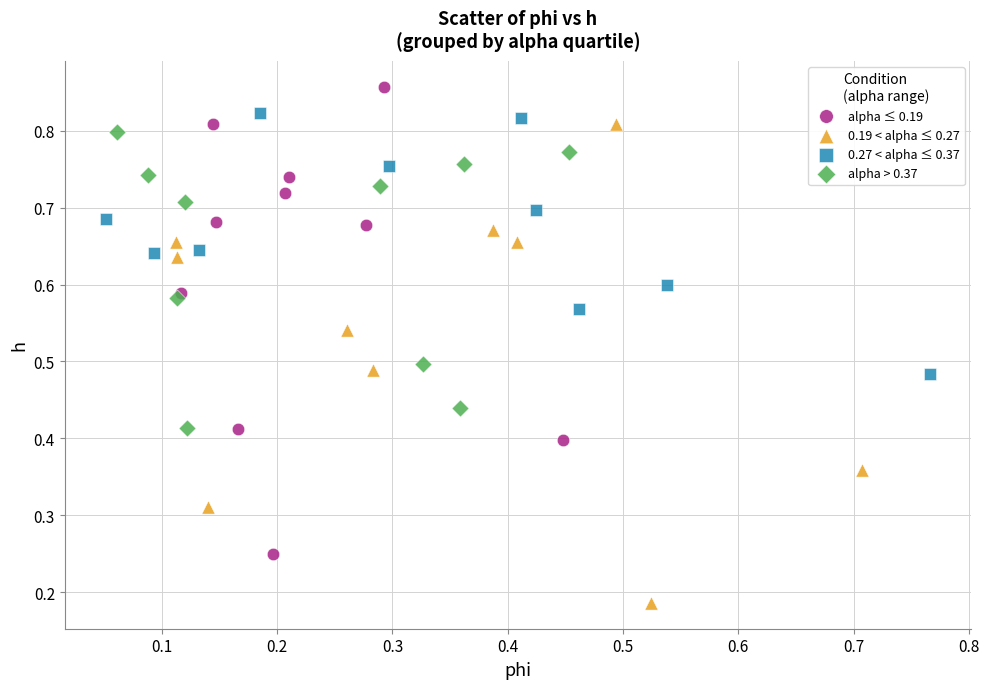

Which series reaches the maximum Y coordinate?

alpha ≤ 0.19